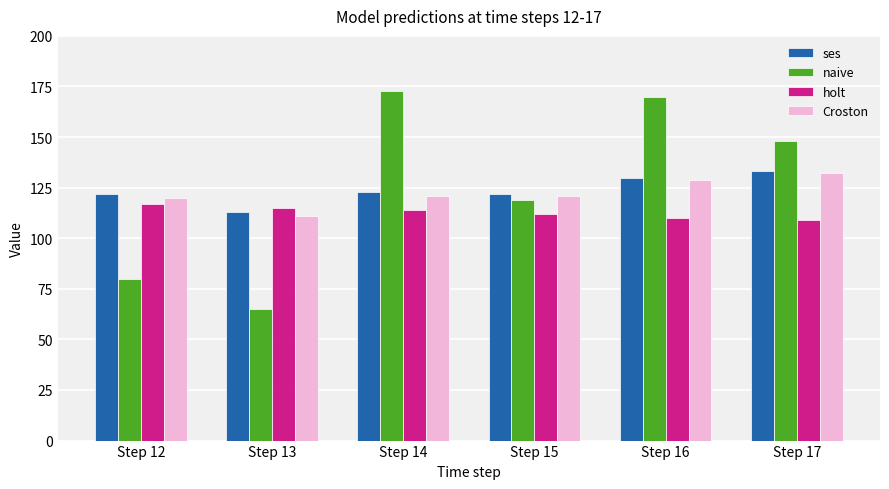

How many categories are shown in the chart?

6